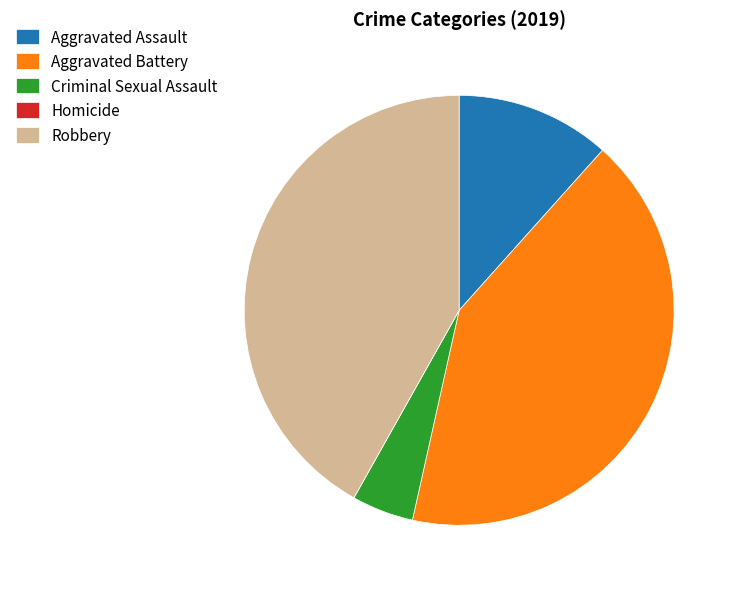

Does Aggravated Assault represent more than half of the total?

No